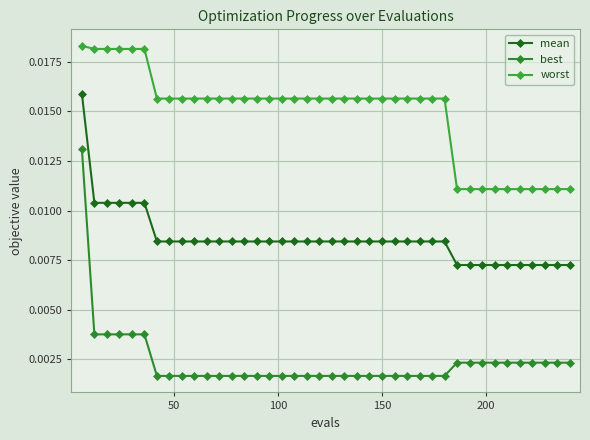

How many series are shown in this chart?

3